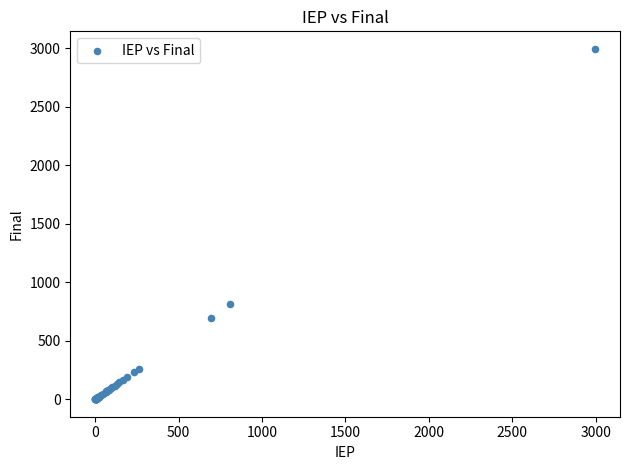

What Y value in the scatter plot is closest to 1498?

810.4